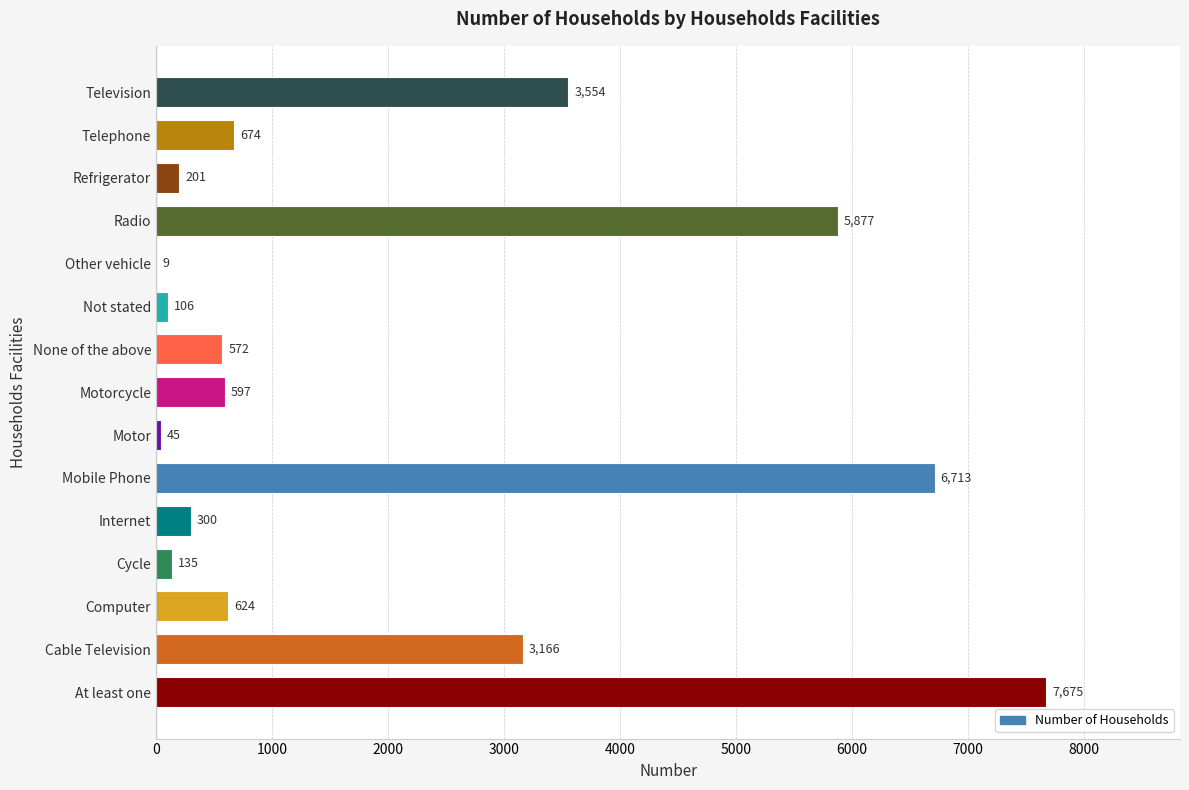

The chart shows a value of 6713 at Mobile Phone. True or false?

True